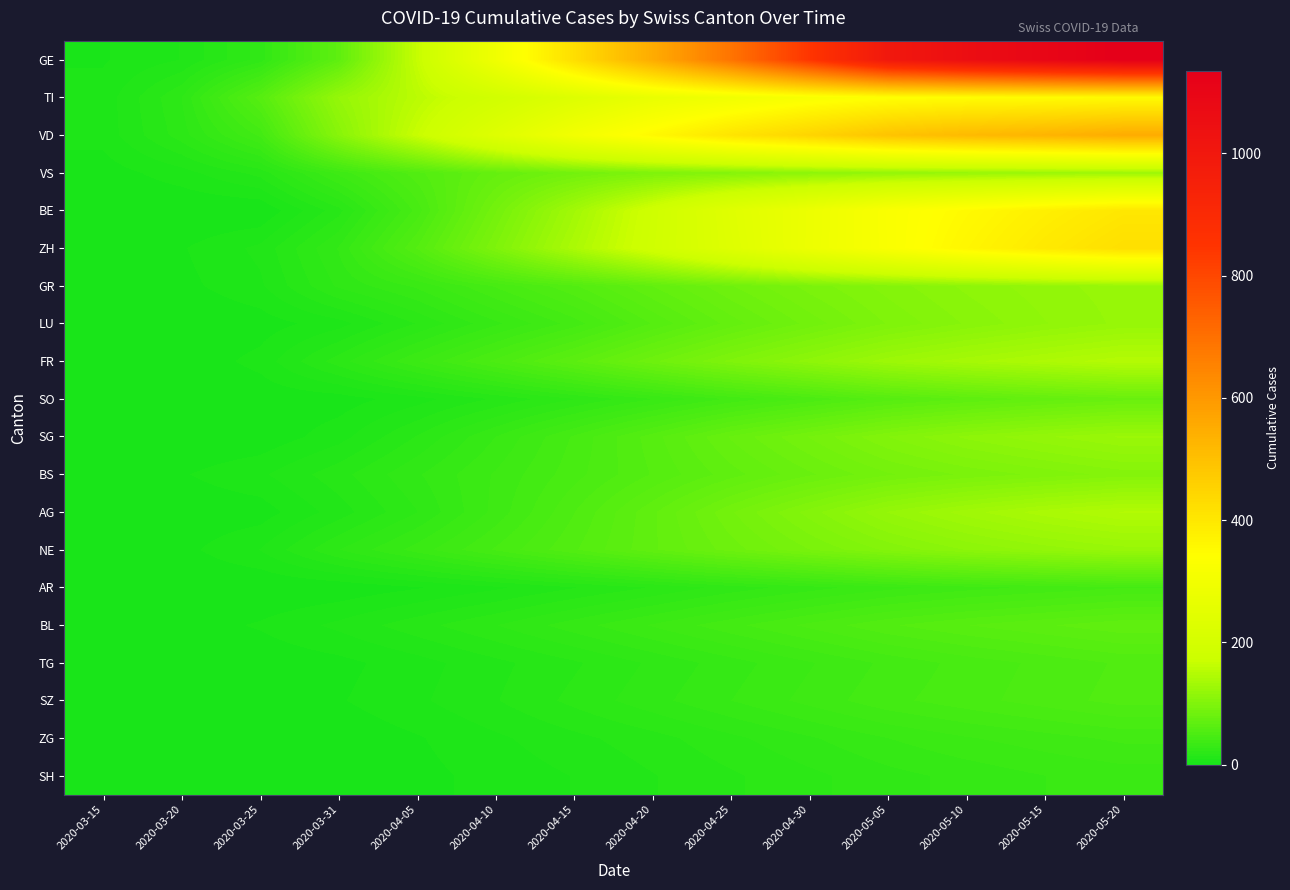

At how many categories does at least one series exceed 331?

8